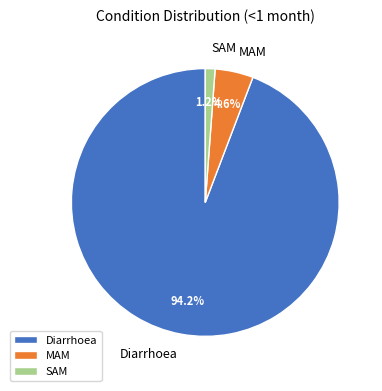

To the nearest percent, what portion does Diarrhoea represent?

94%